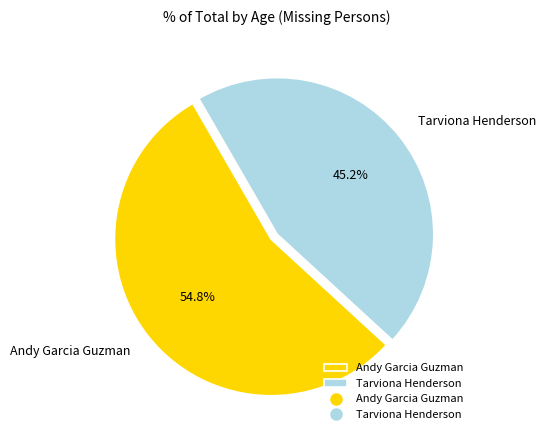

How many segments does this pie chart have?

2